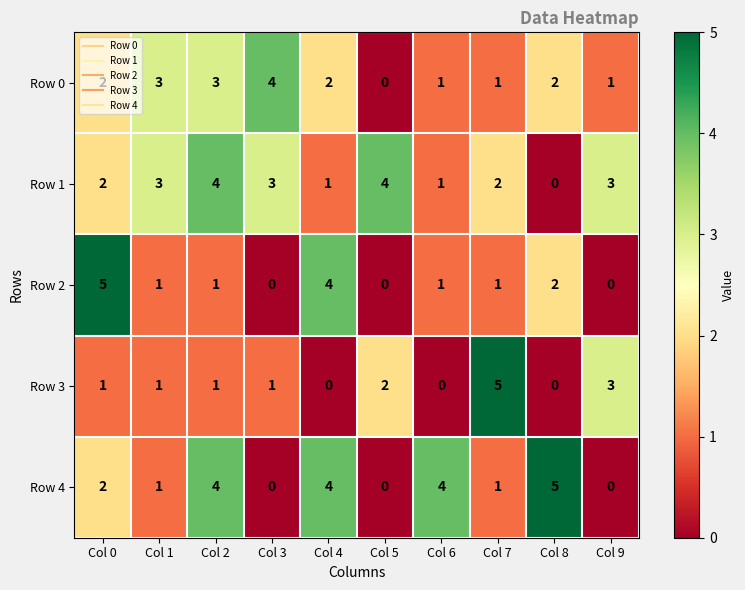

What is the total value across all series at Col 5?

6